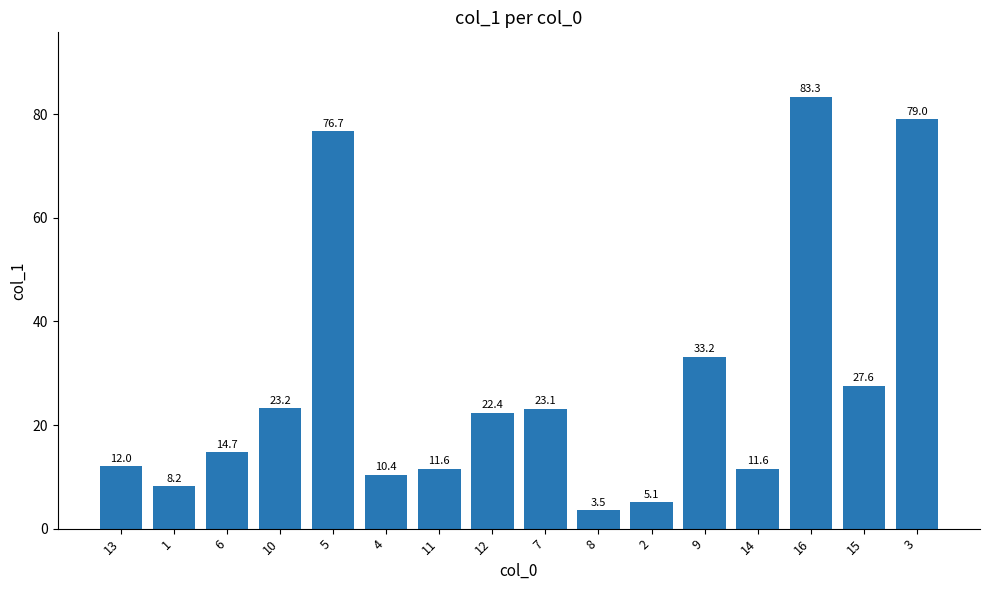

The value at 13 is 7.3. True or false?

False